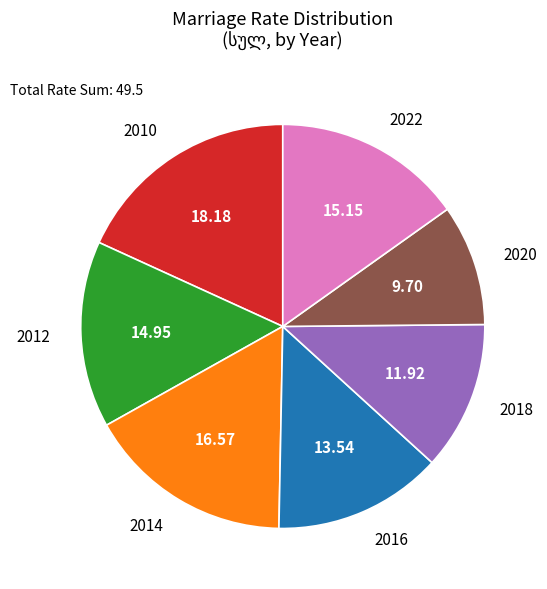

Is the sum of 2012 and 2022 greater than half?

No